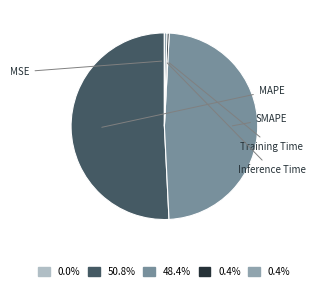

Approximately how many times larger is the value at SMAPE compared to MAPE?

1.0